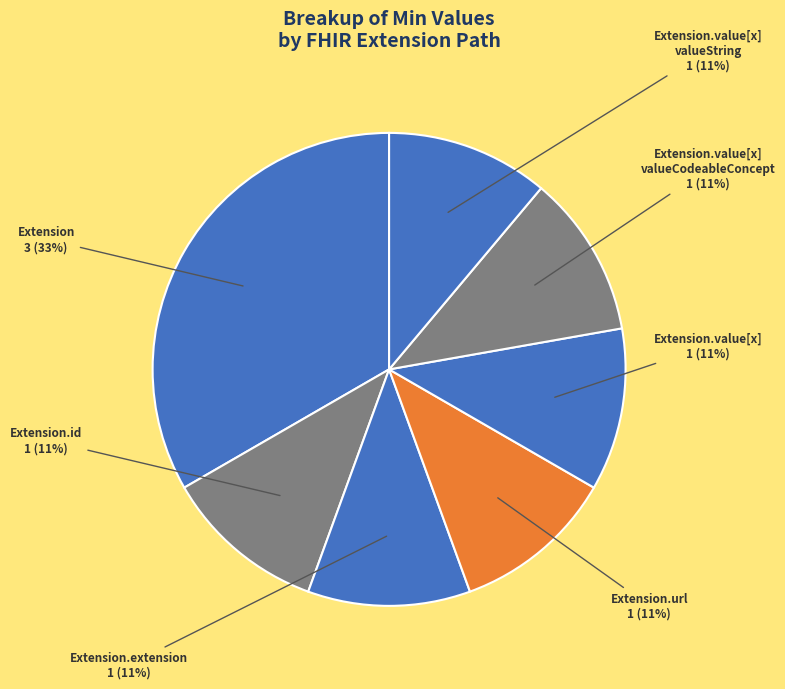

How many slices are in this pie chart?

7